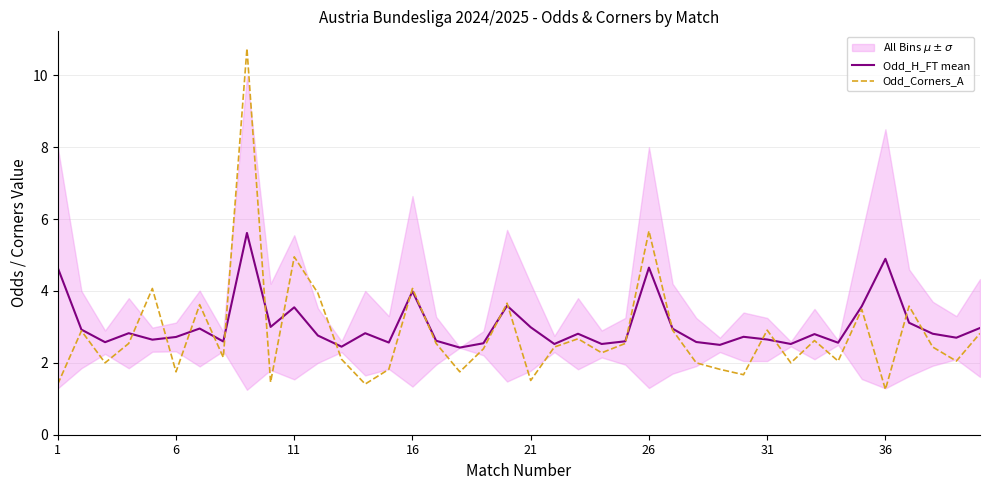

How many interior local valleys does the Odd_H_FT mean series have?

13